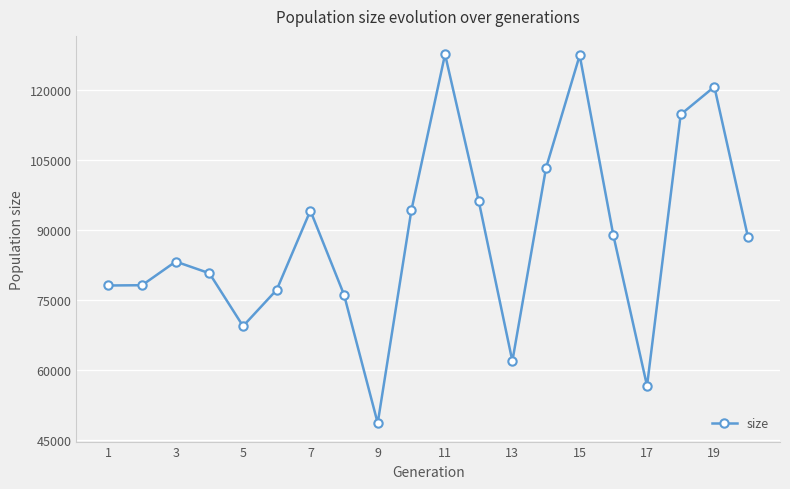

True or false: the data has more than 0 interior local peaks.

True